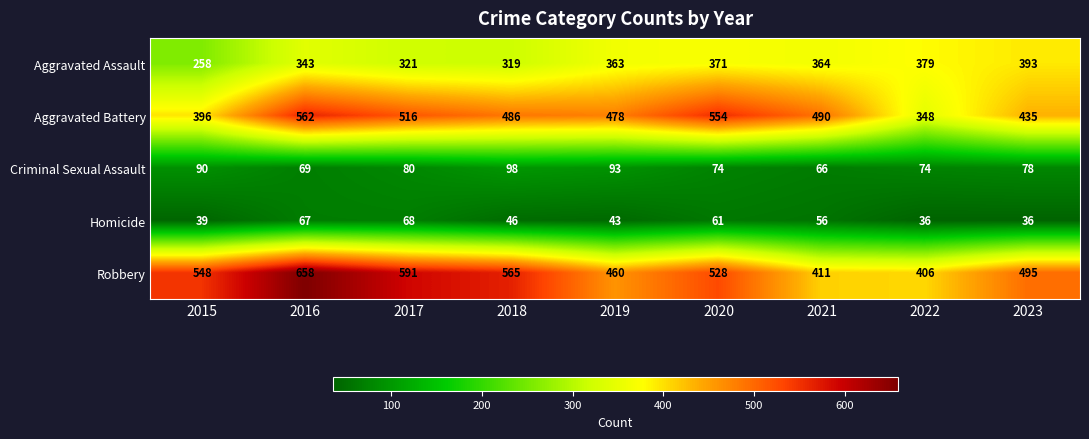

What is the difference between the Homicide values at 2018 and 2023?

10